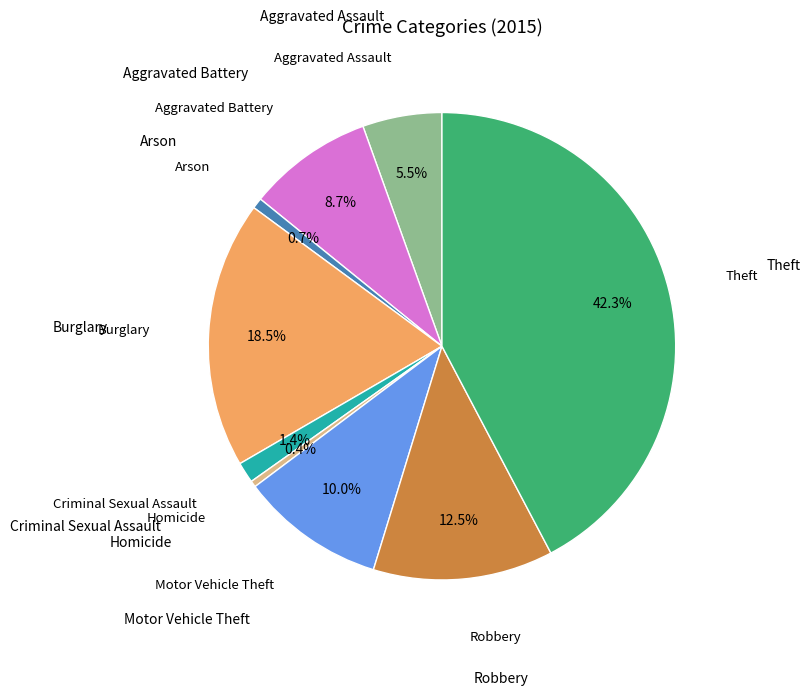

Does any single category account for the majority?

No